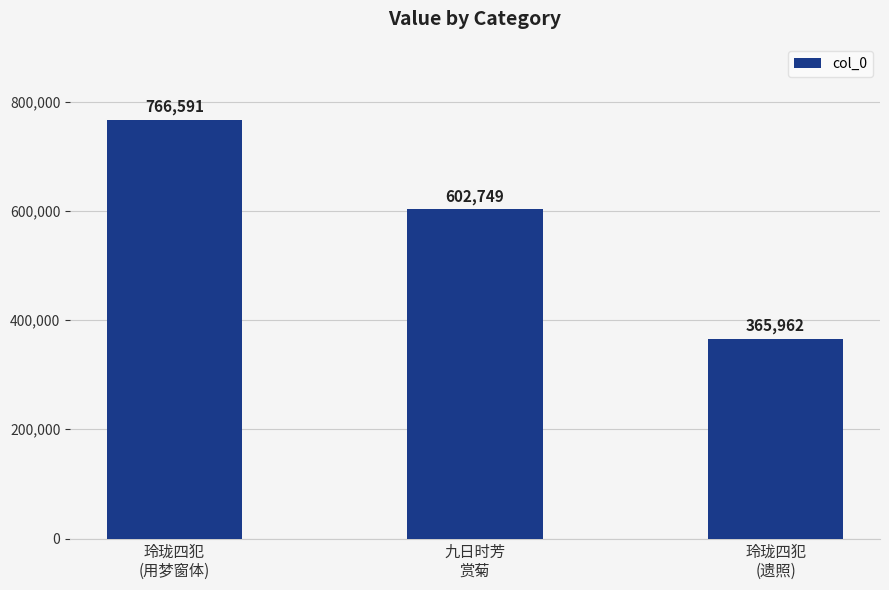

What is the label of the 1st bar from the left?

玲珑四犯
(用梦窗体)